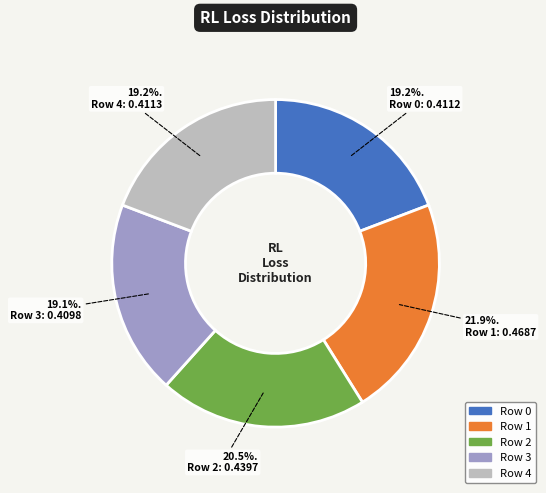

Is there a majority slice in this chart?

No